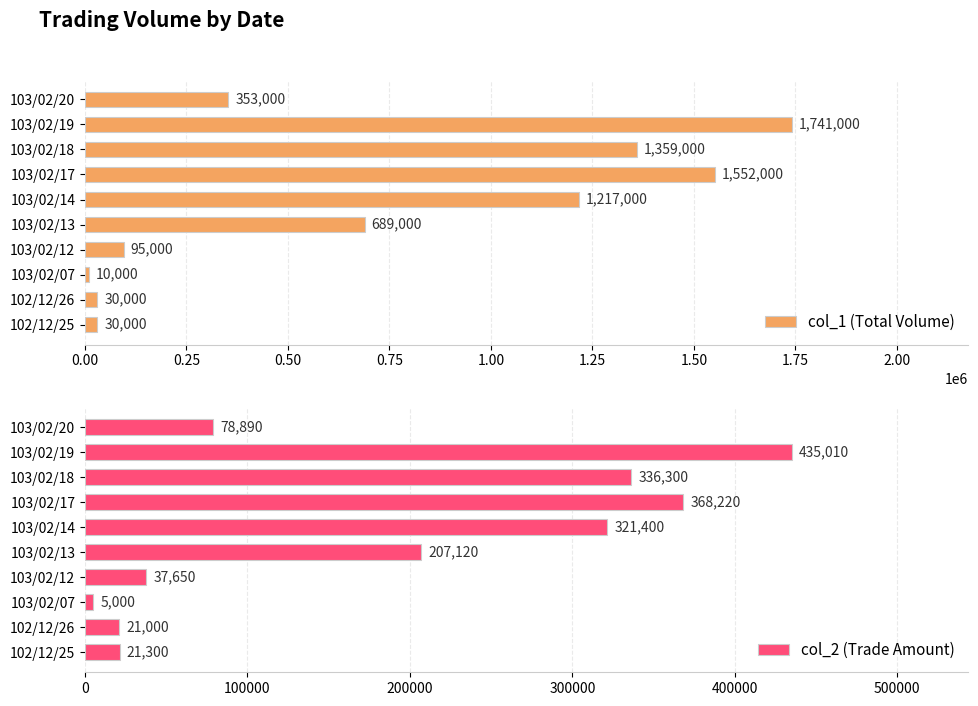

What is the average value of the col_1 (Total Volume) series?

707600